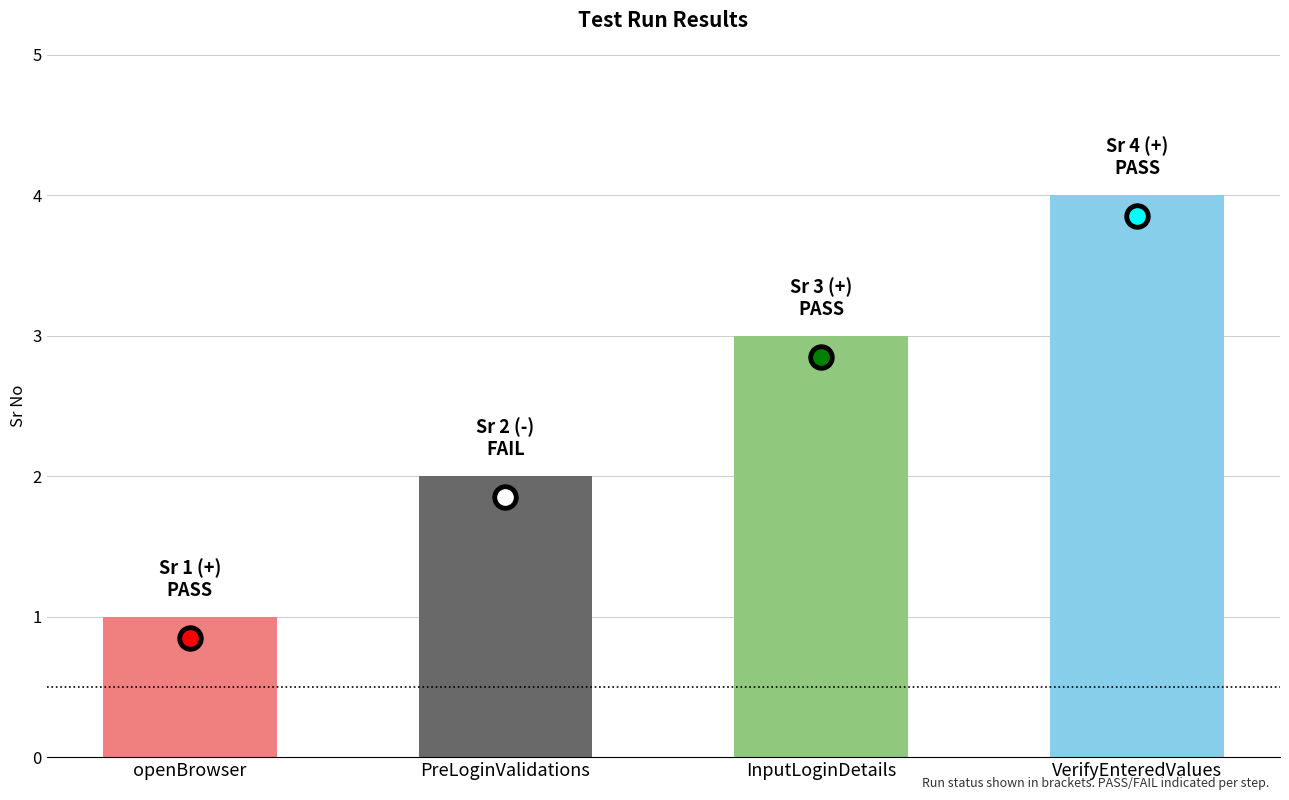

What is the label of the 2nd bar from the right?

InputLoginDetails